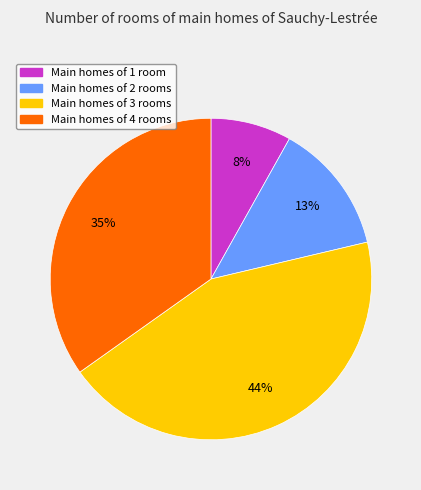

To the nearest percent, what is the average slice percentage?

25%